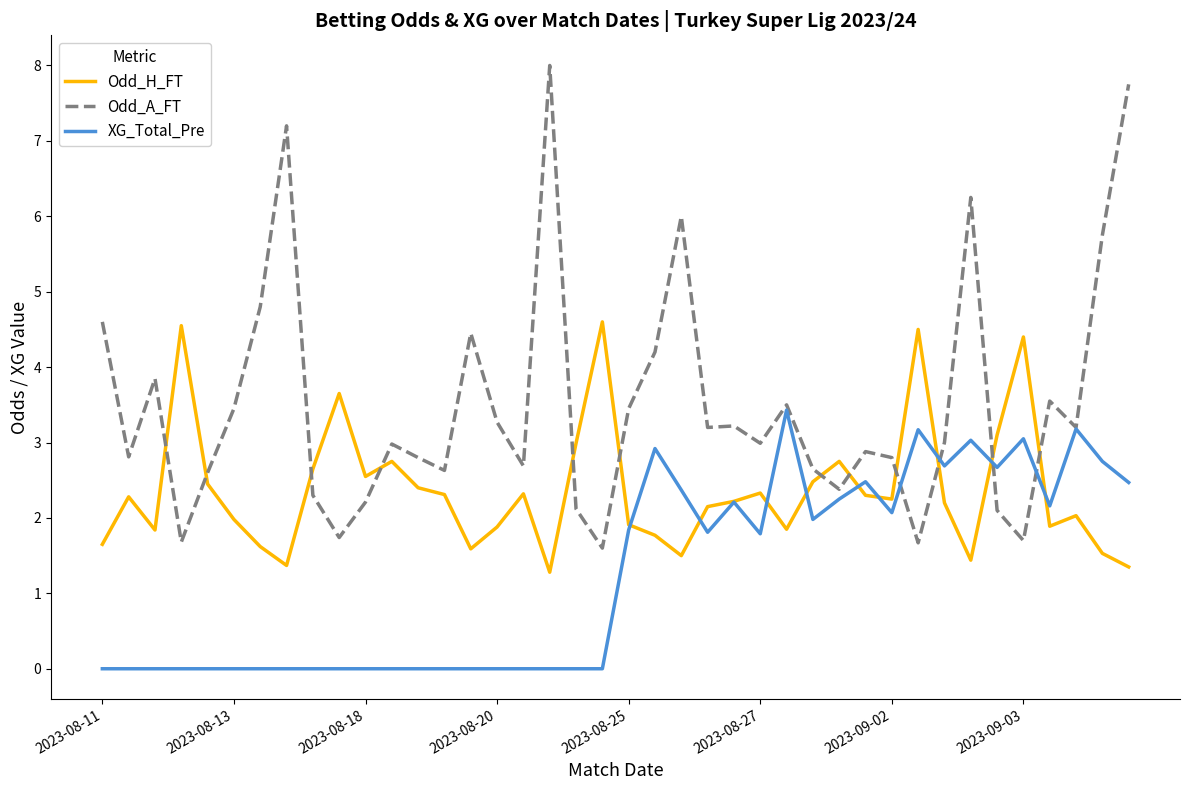

How many lines are shown in the chart?

3